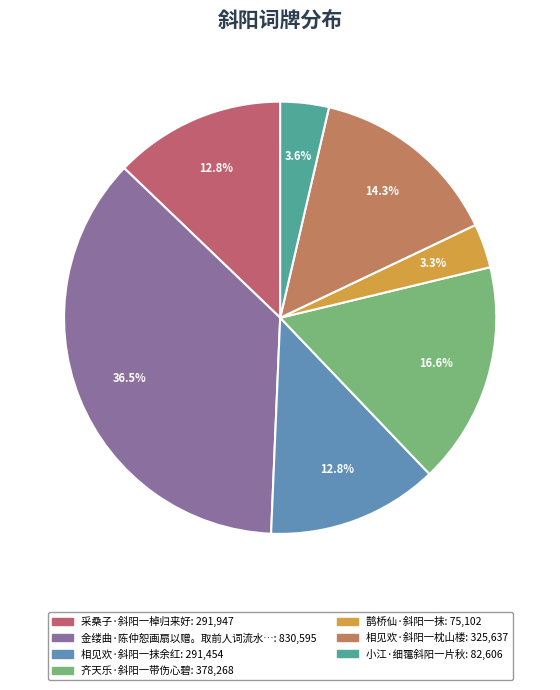

Count the number of slices in the pie.

7